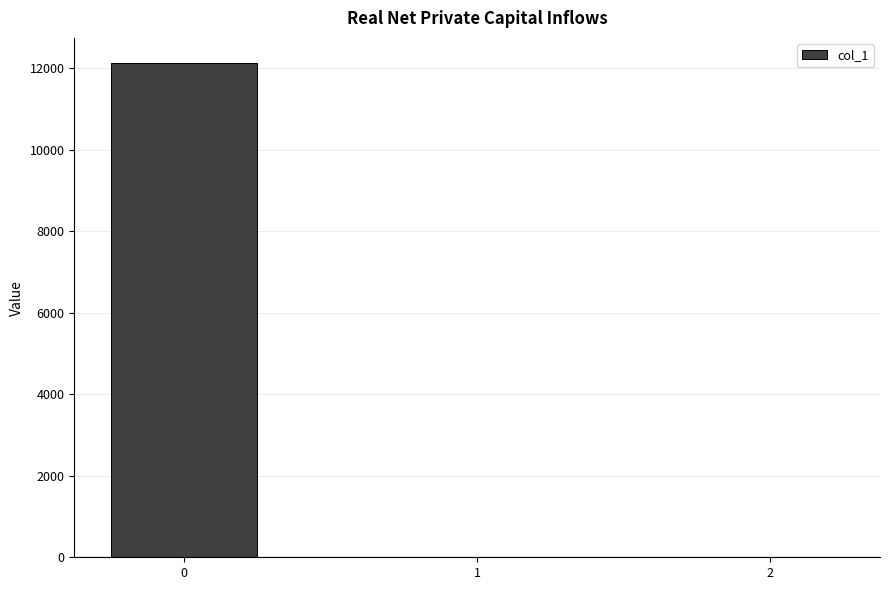

How many distinct data groups are displayed?

1